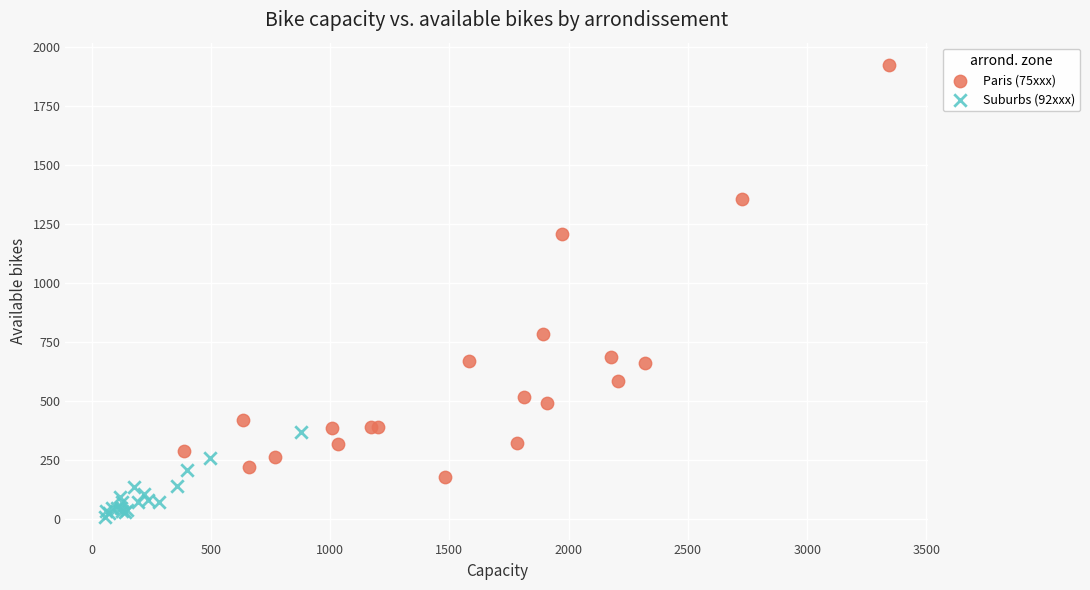

Which series reaches the maximum Y coordinate?

Paris (75xxx)